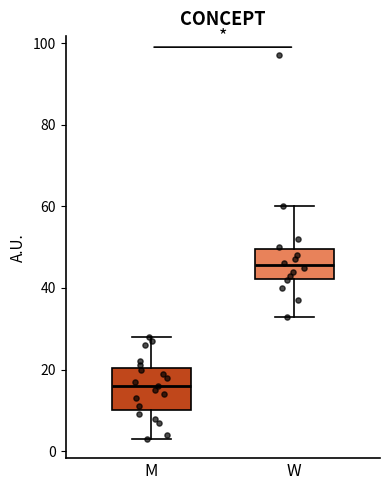

Reading left to right, read every box against the y-axis: the position of its median line, the range the box covers, and the ends of its whiskers. The values are not printed on the chart, so give them approximately, as read against the axis.

M: median 16, box 10 to 20, whiskers 4 to 28
W: median 46, box 42 to 50, whiskers 34 to 60